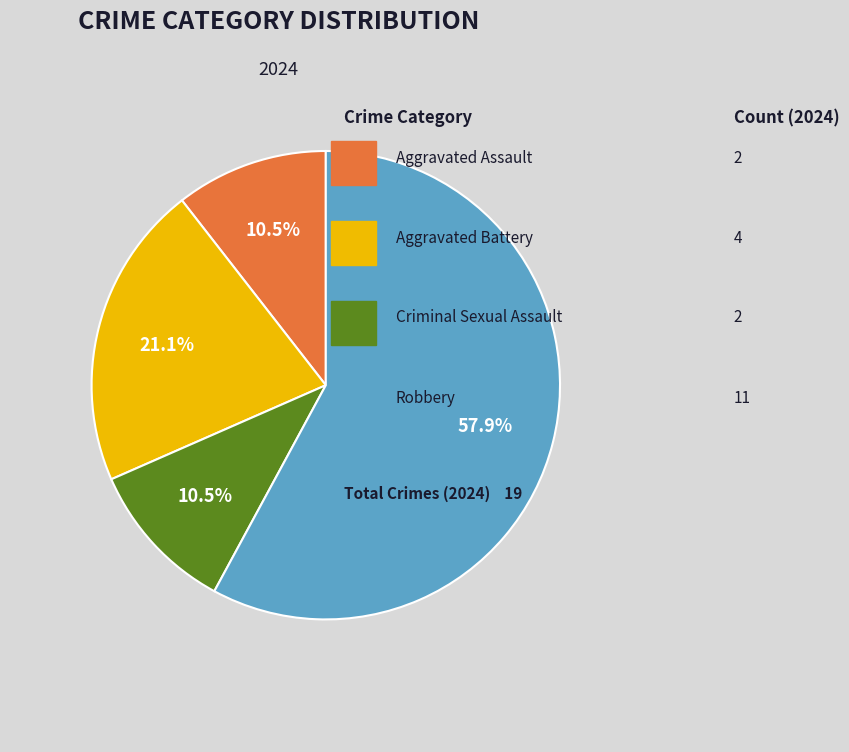

What is the majority slice?

Robbery